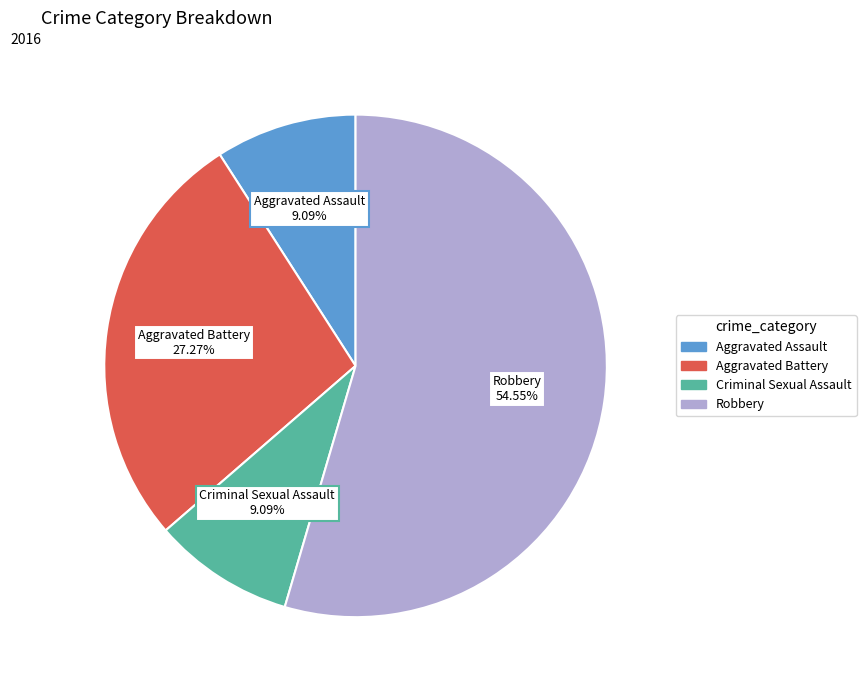

The Aggravated Battery slice represents 27% of the pie. True or false?

True